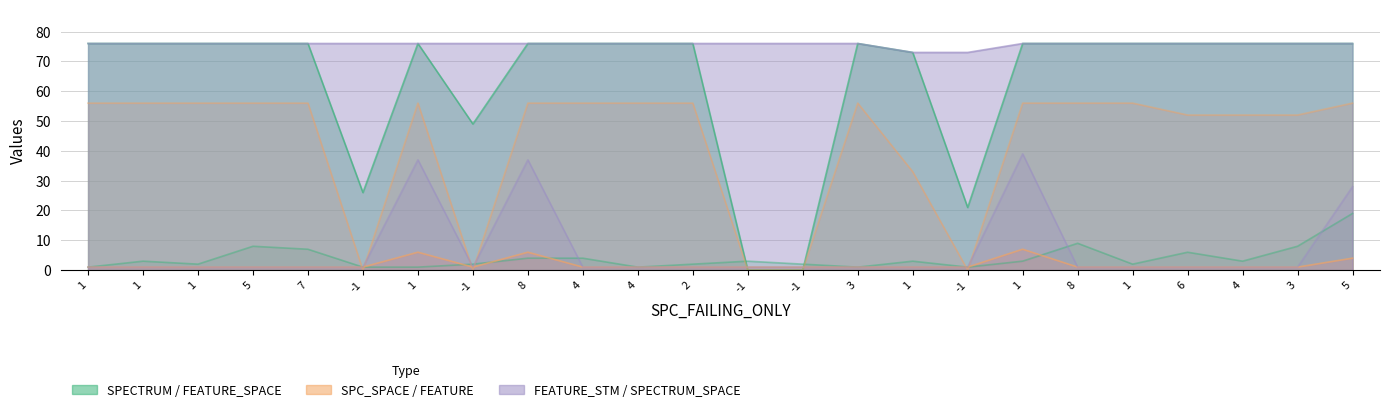

What is the label of the 16th point from the right?

8